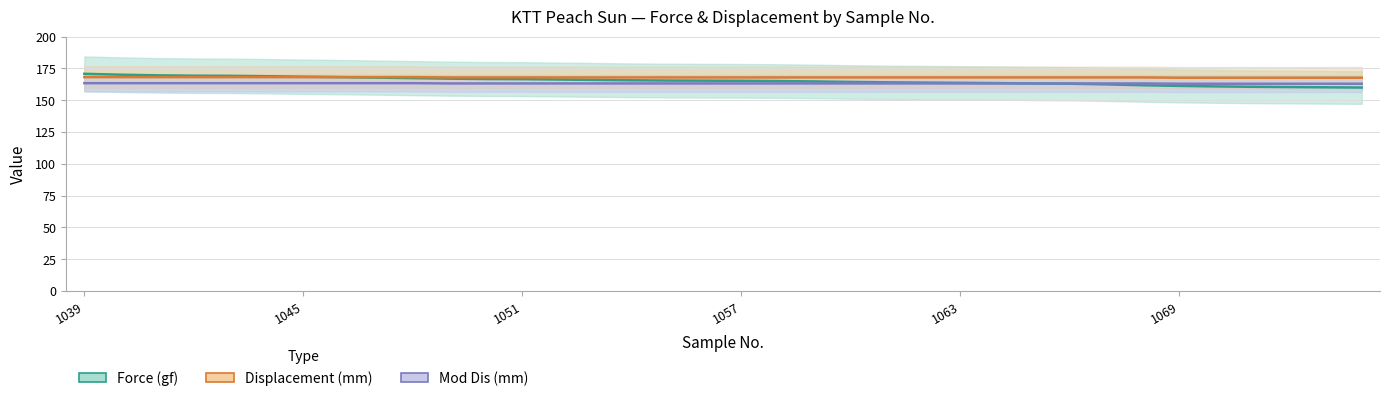

Between 1069 and 1051, which is larger?

1051